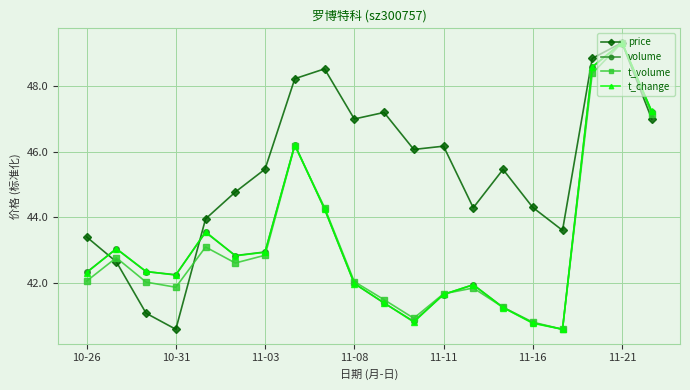

Does the chart display data point markers on the line(s)?

Yes